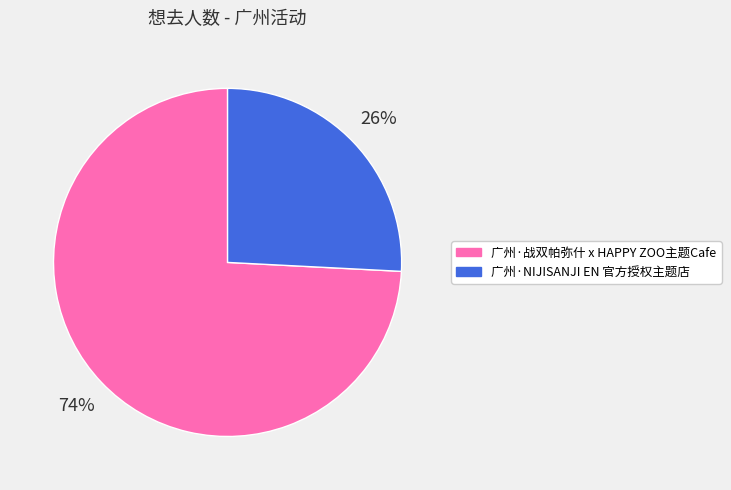

What percentage is the 广州·NIJISANJI EN 官方授权主题店 slice, to the nearest percent?

26%